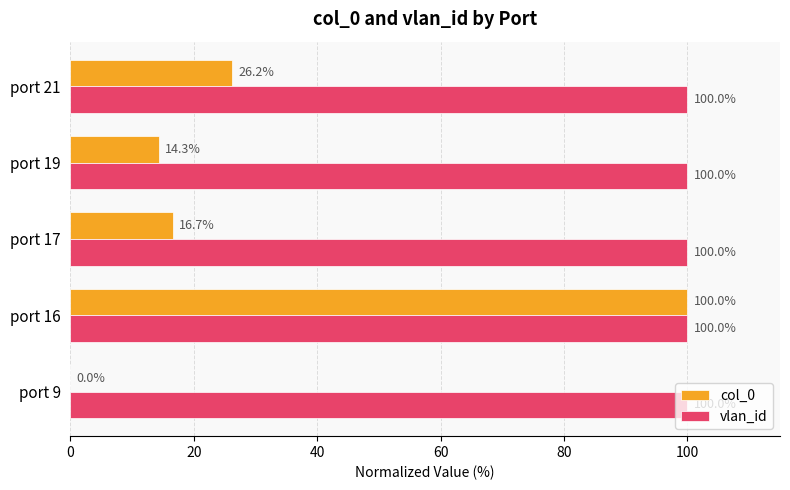

At which category is the sum across all series the highest?

port 16